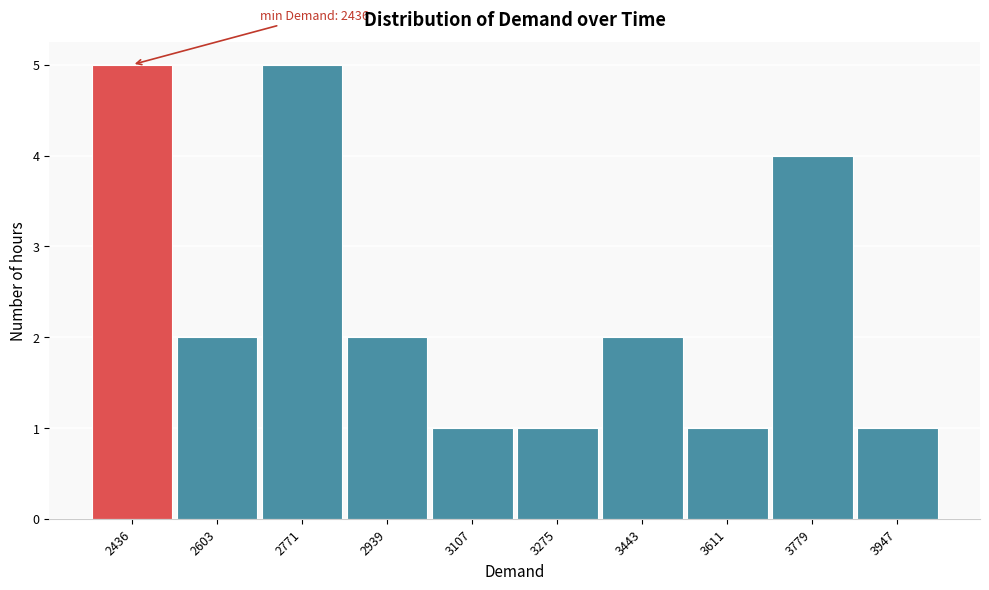

Reading left to right, what are all the values shown in this chart?

2436=5	2603=2	2771=5	2939=2	3107=1	3275=1	3443=2	3611=1	3779=4	3947=1